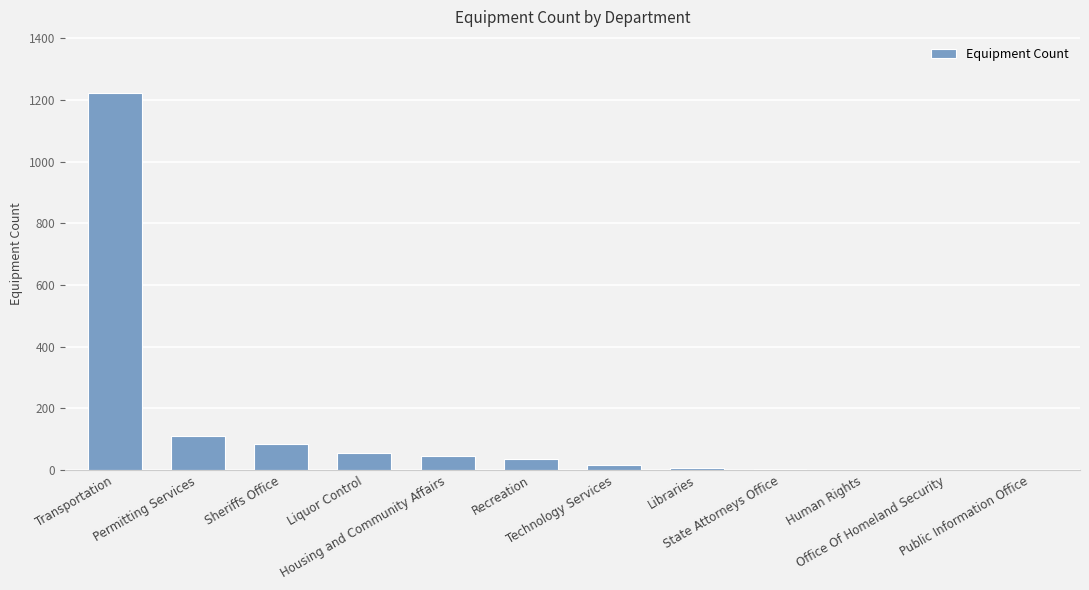

Is it true that the value at Transportation is 273?

False